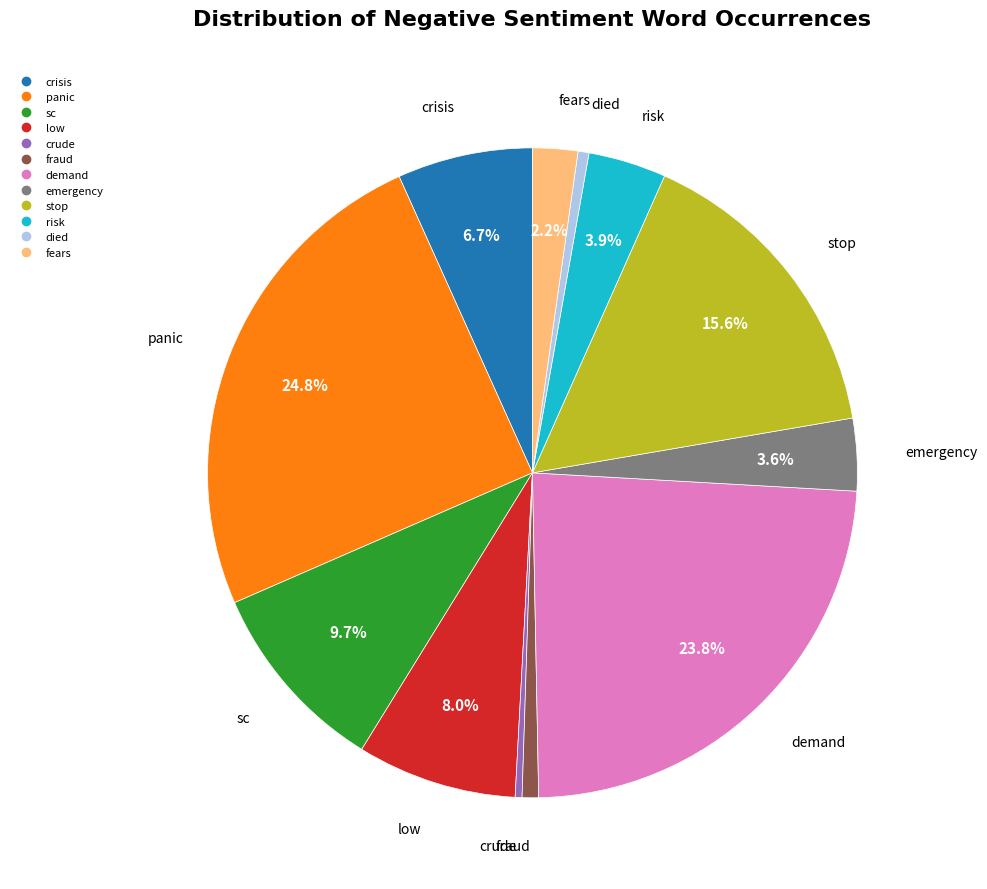

Which has a higher value, panic or risk?

panic